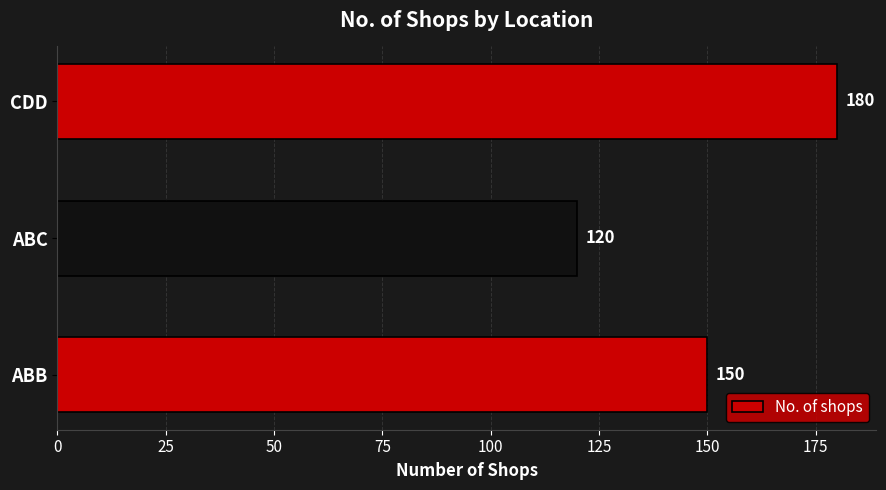

Rank the categories by value from highest to lowest.

CDD, ABB, ABC